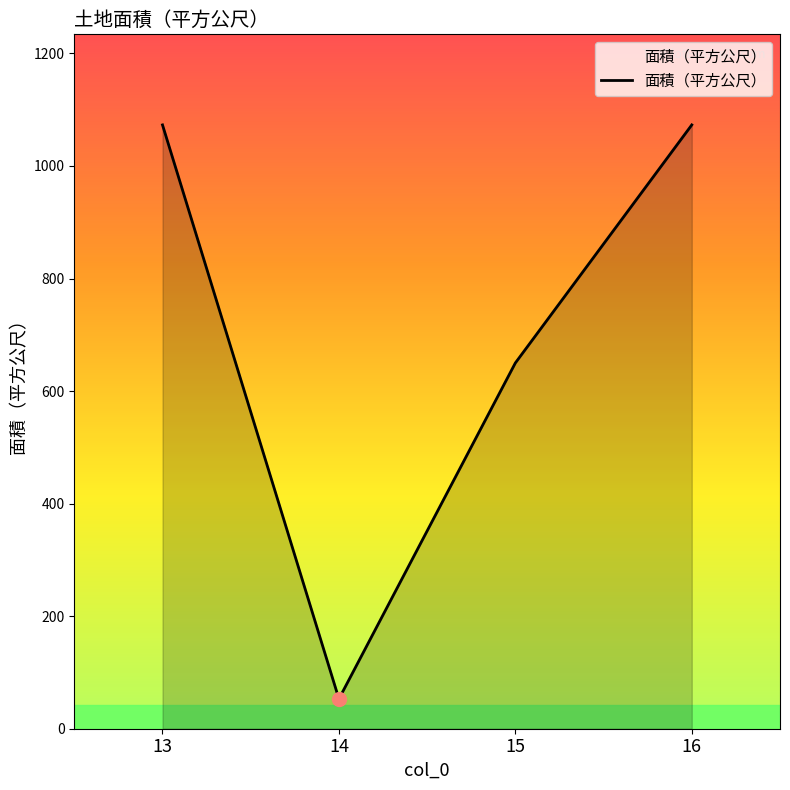

What is the change in value from 14 to 16?

+1020